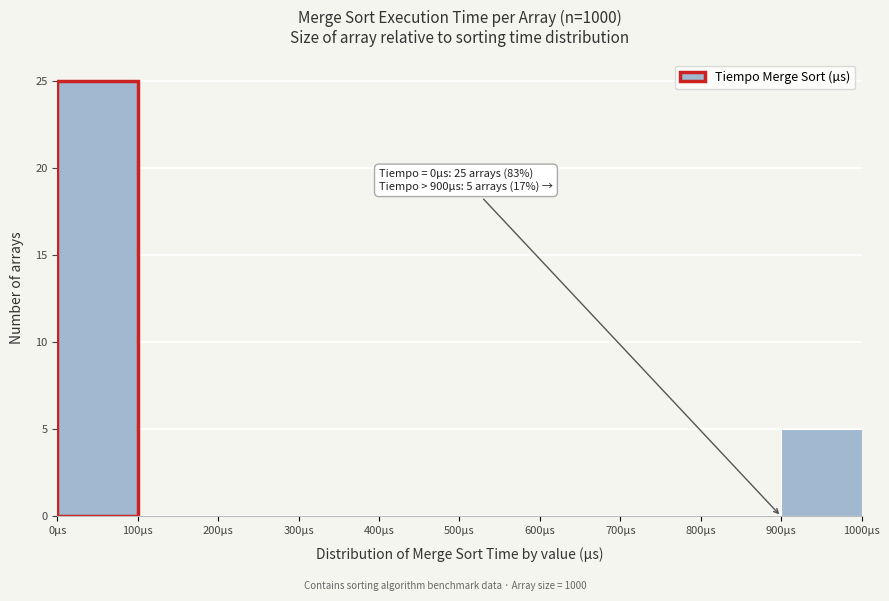

Over which range of the x-axis is the bar tallest?

0 to 100